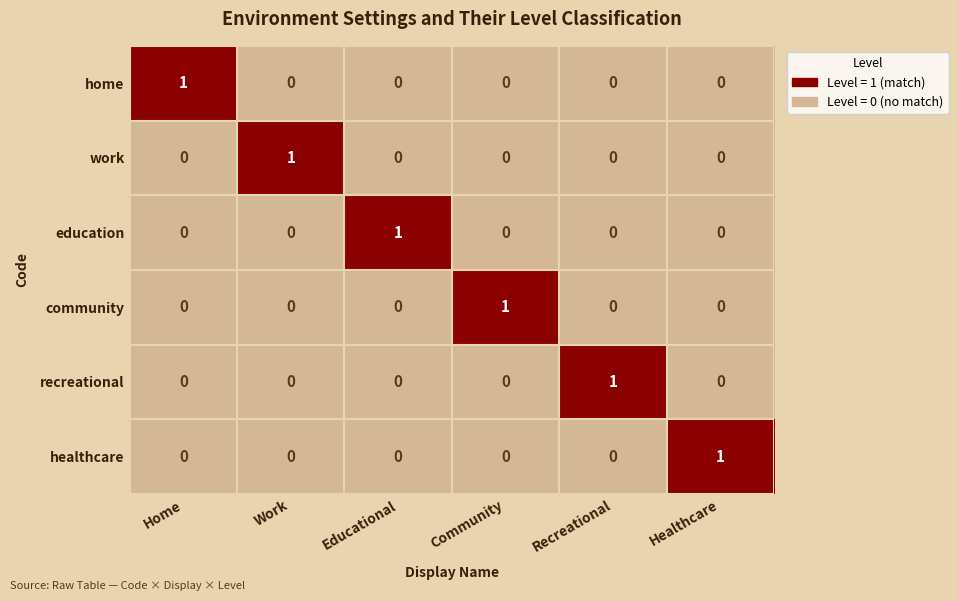

The value of recreational at Community is 0. True or false?

True